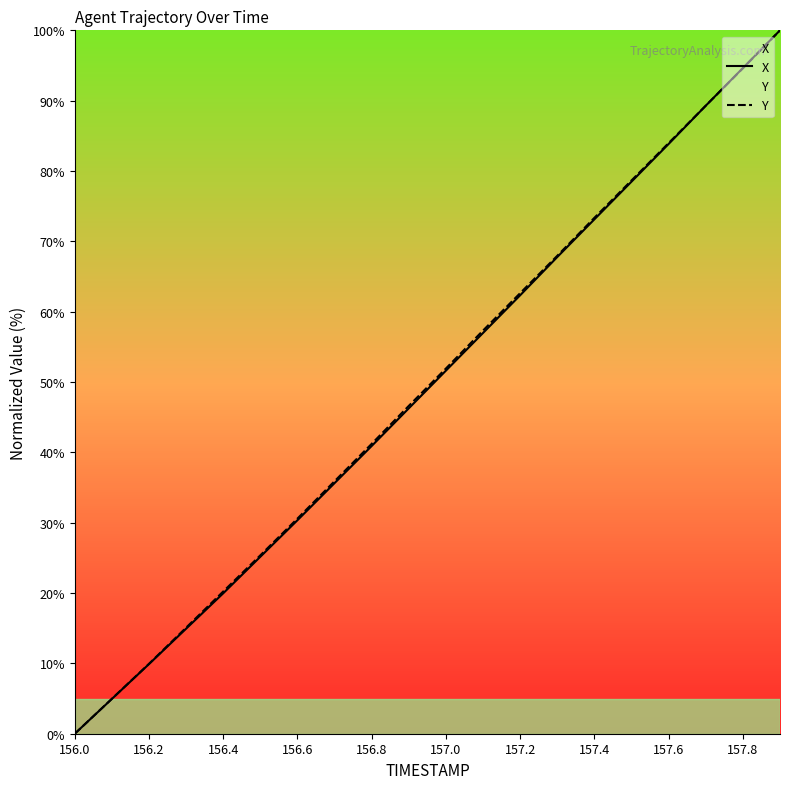

How many times do X and Y cross each other?

1